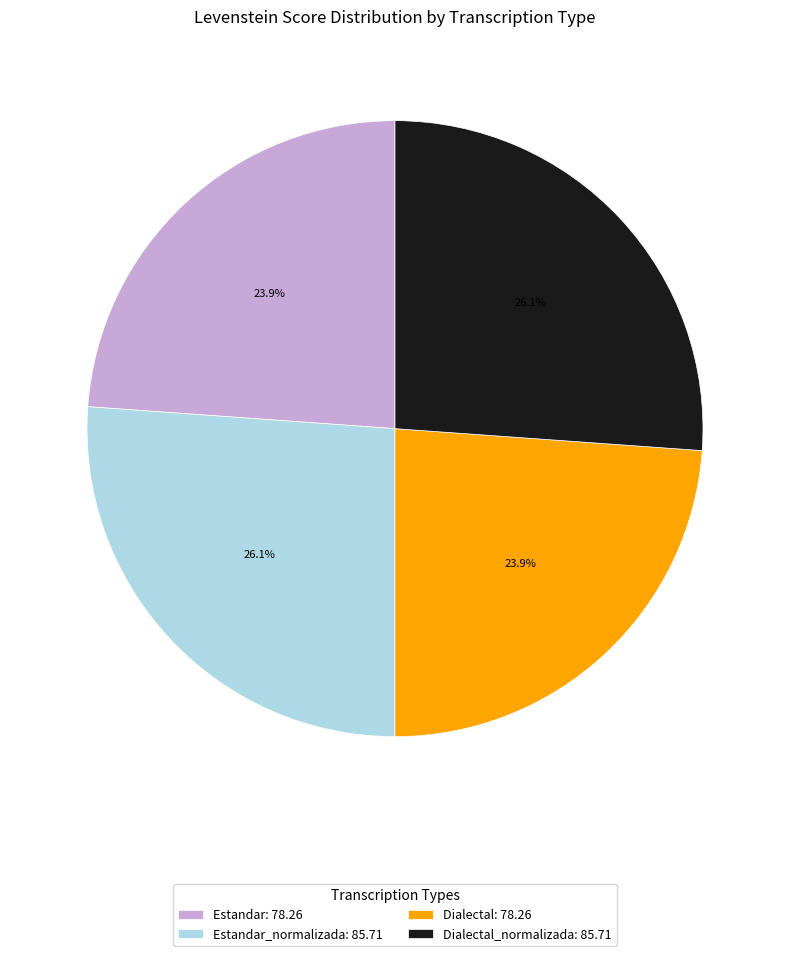

What percentage is NOT represented by Dialectal_normalizada: 85.71?

73.9%